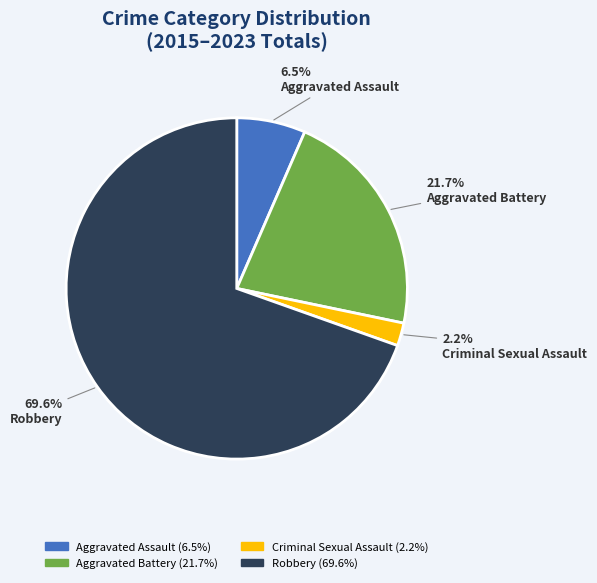

Does any single category account for the majority?

Yes